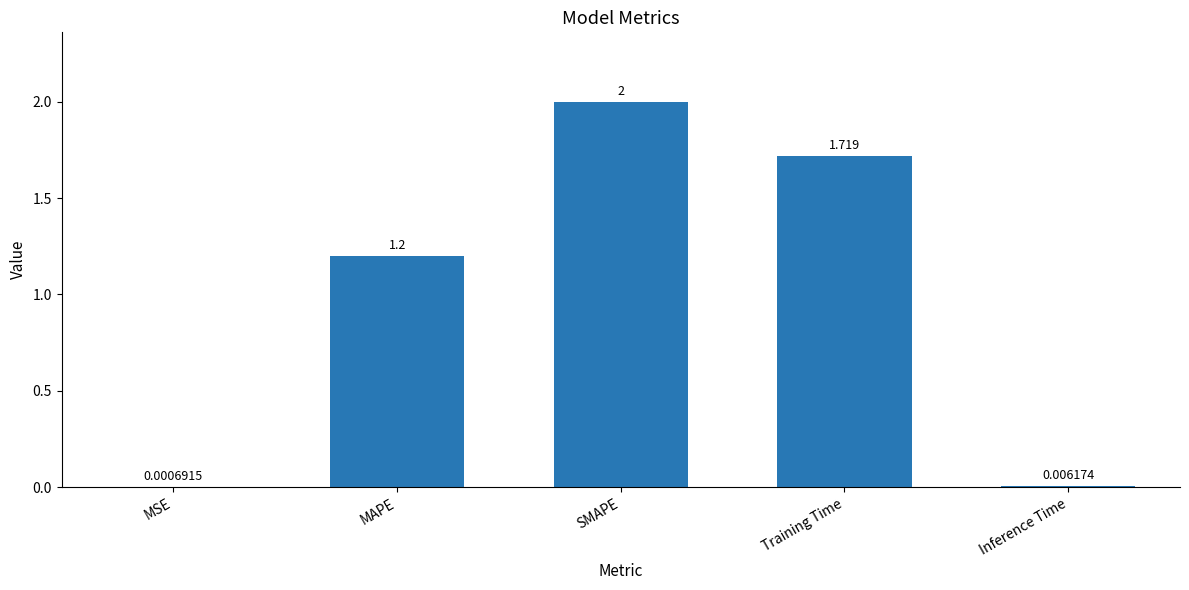

Where does the data first go above 1?

MAPE